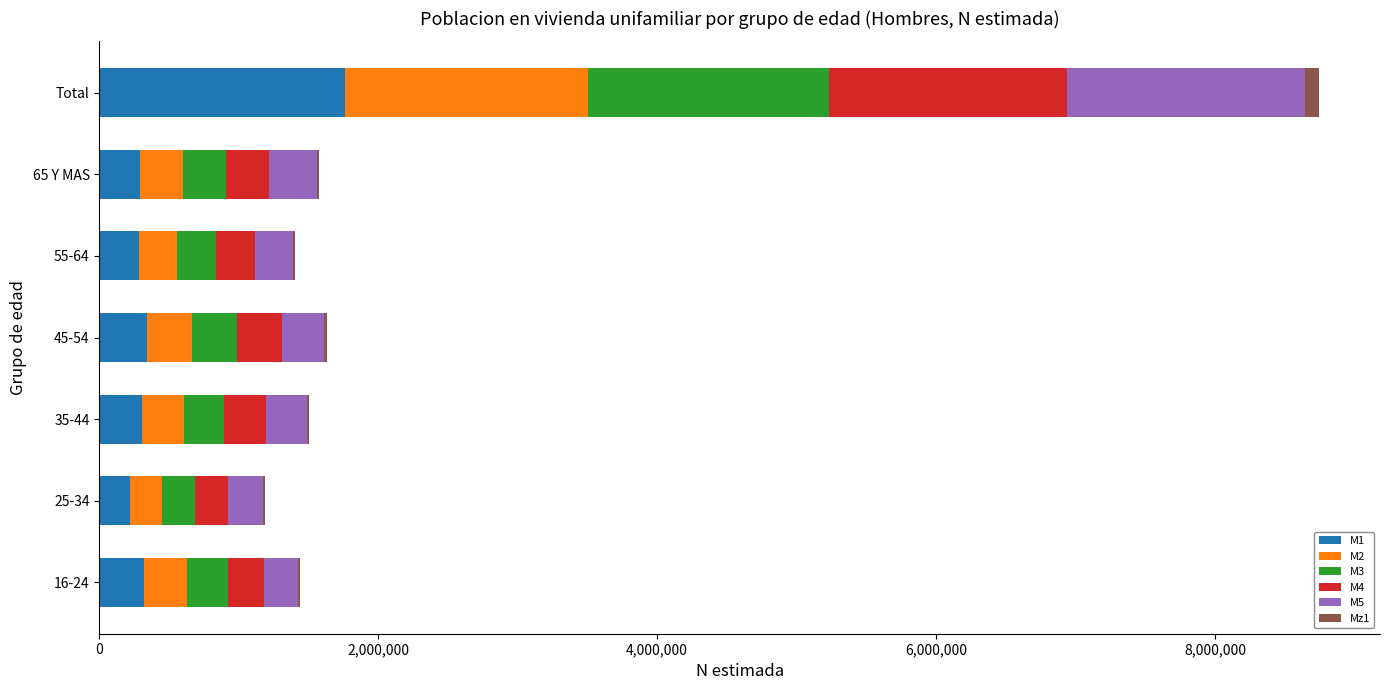

At which category is the sum across all series the highest?

Total